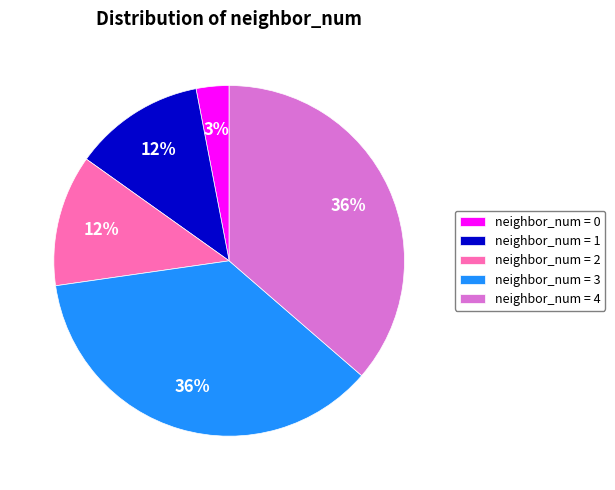

Is it true that neighbor_num = 4 is 36% of the pie?

True